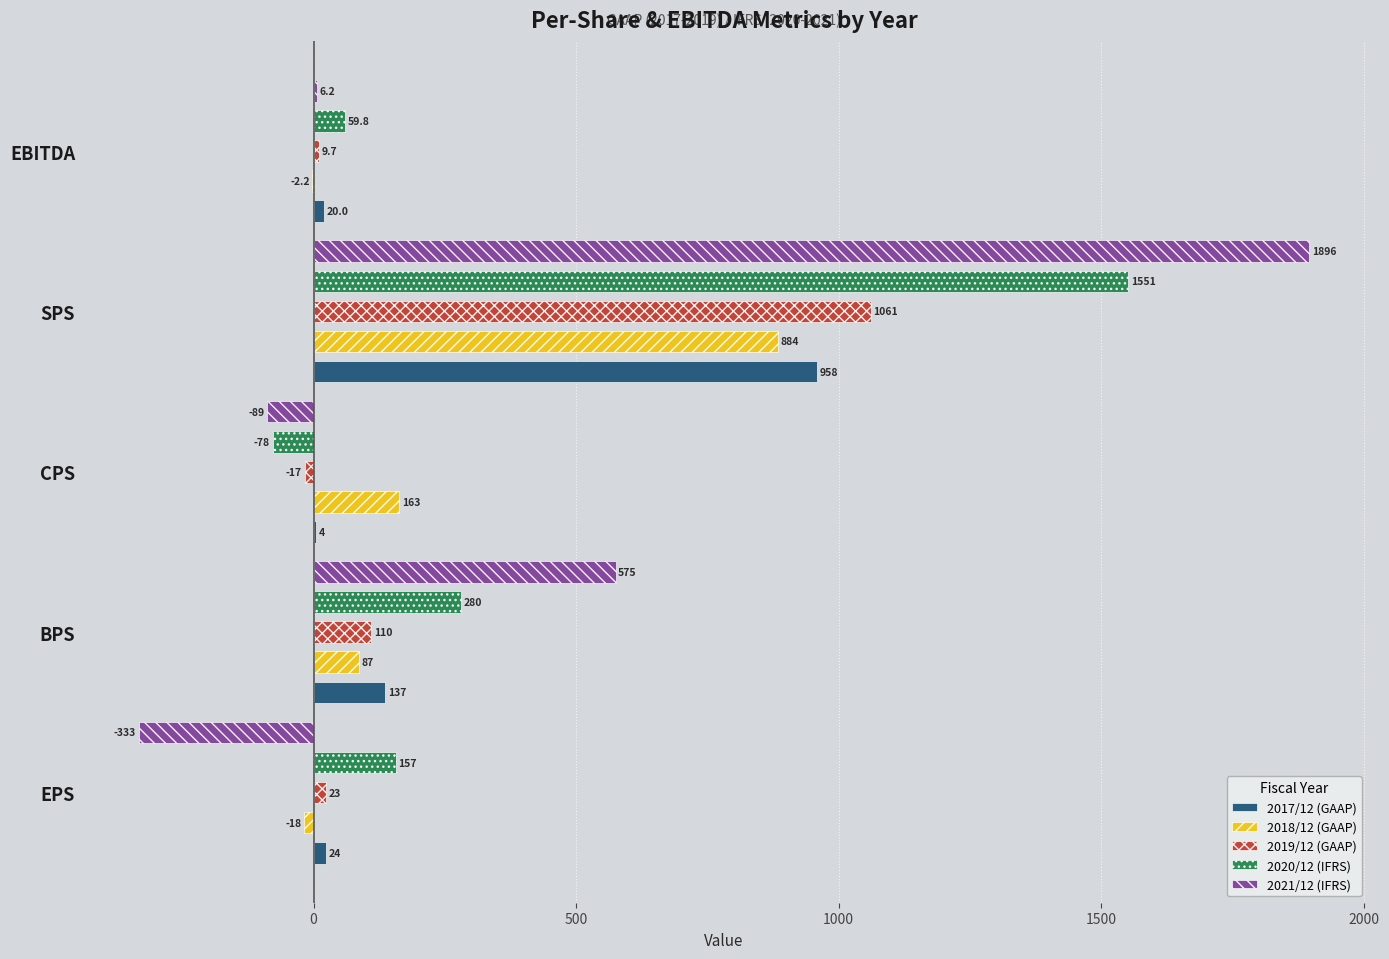

What is the difference between the second highest and second lowest values in the 2019/12 (GAAP) series?

100.3